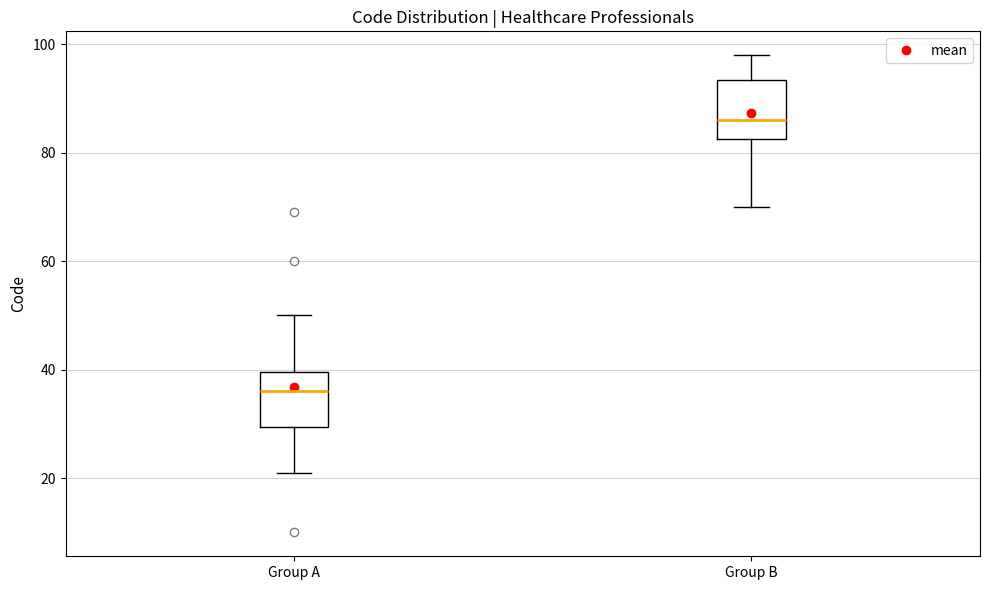

Reading left to right, read every box against the y-axis: the position of its median line, the range the box covers, and the ends of its whiskers. The values are not printed on the chart, so give them approximately, as read against the axis.

Group A: median 36, box 30 to 40, whiskers 22 to 50
Group B: median 86, box 82 to 94, whiskers 70 to 98